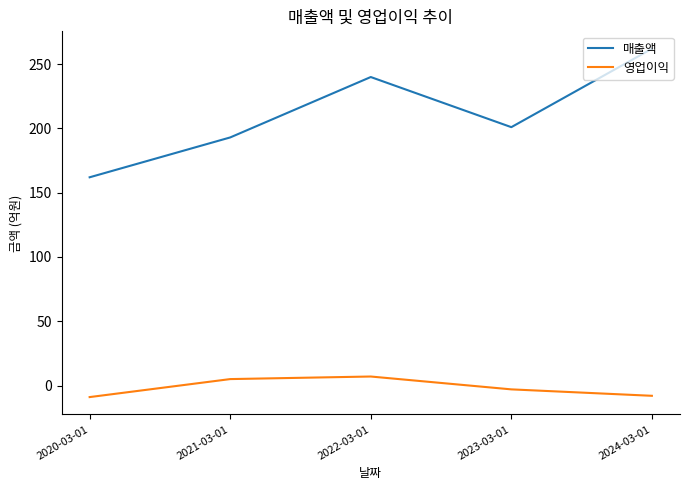

What is the difference between the maximum and minimum values in the 영업이익 series?

16